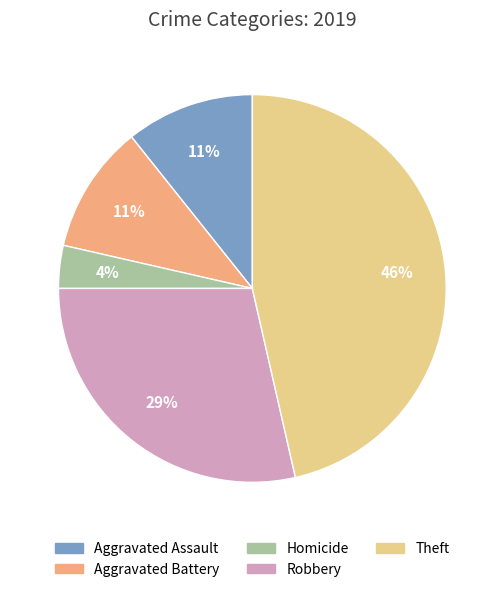

Does any single category account for the majority?

No